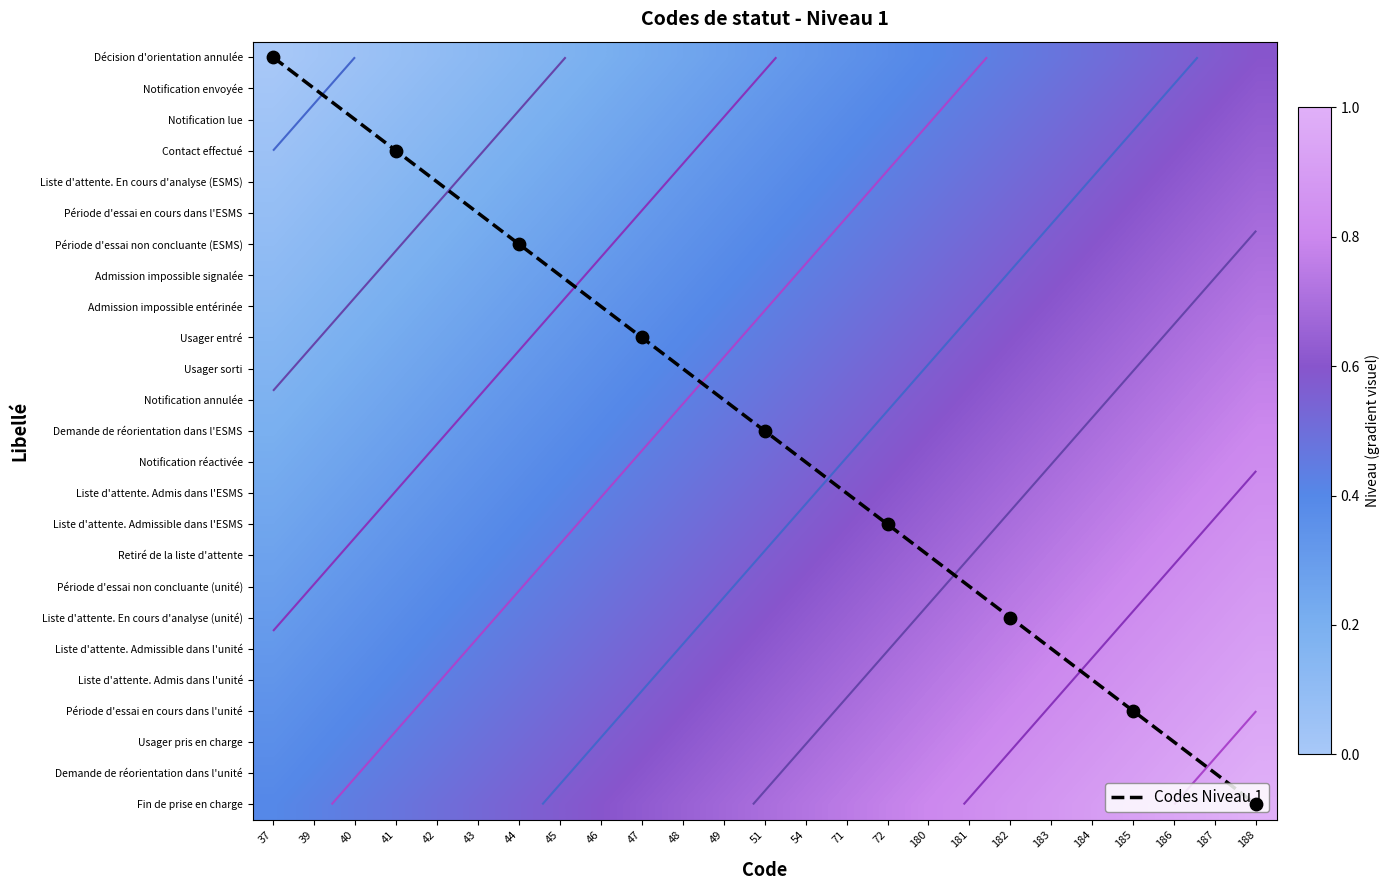

Which series changed the most between 48 and 49?

Codes Niveau 1